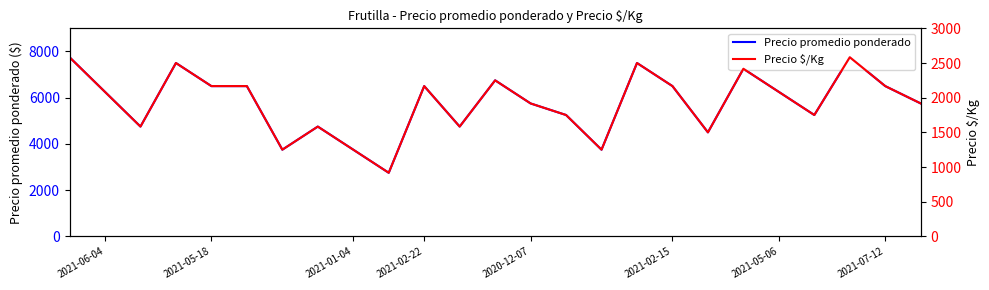

The value of Precio promedio ponderado at 2021-01-04 is 3750. True or false?

True